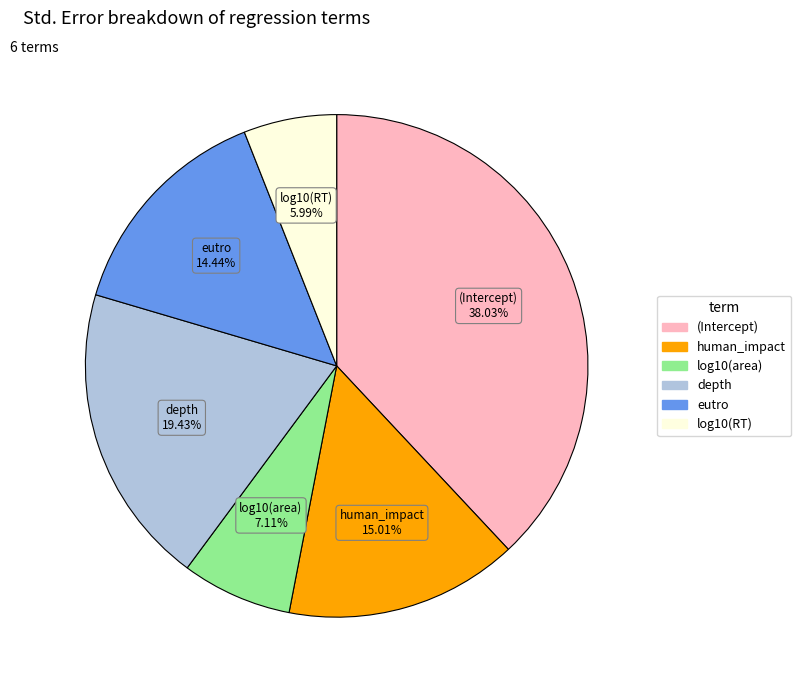

Between eutro and log10(RT), which is larger?

eutro